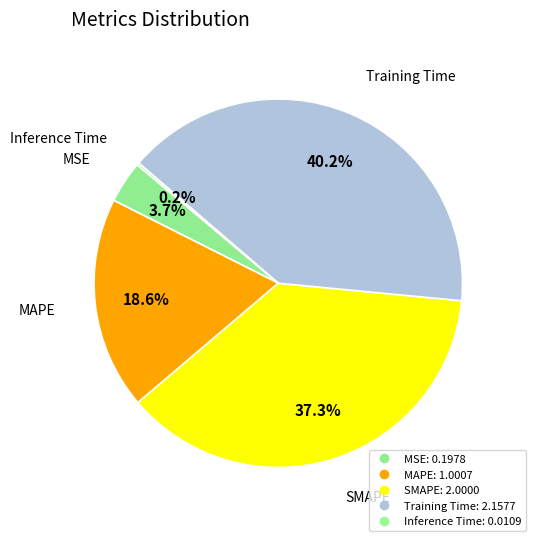

Which category has the biggest portion of the pie?

Training Time